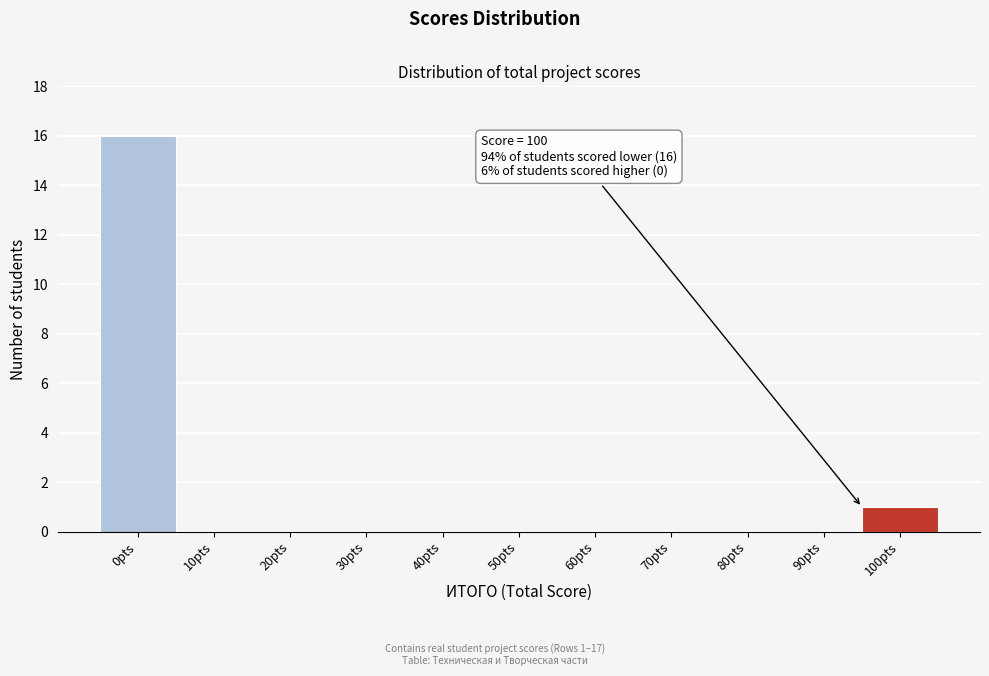

Reading left to right, extract all data points from this chart.

0pts=16	10pts=0	20pts=0	30pts=0	40pts=0	50pts=0	60pts=0	70pts=0	80pts=0	90pts=0	100pts=1